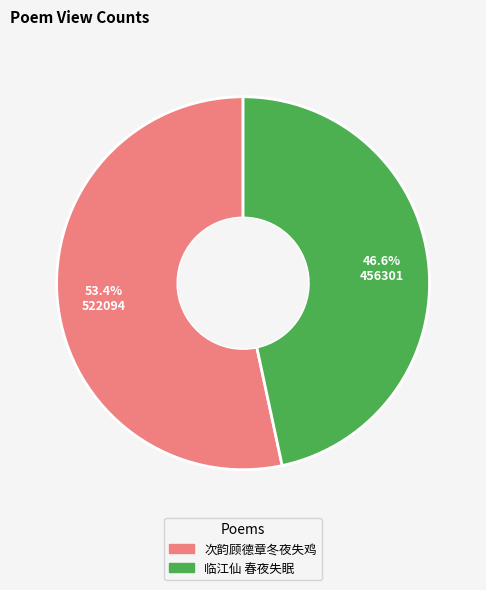

Does 次韵顾德章冬夜失鸡 represent more than half of the total?

Yes